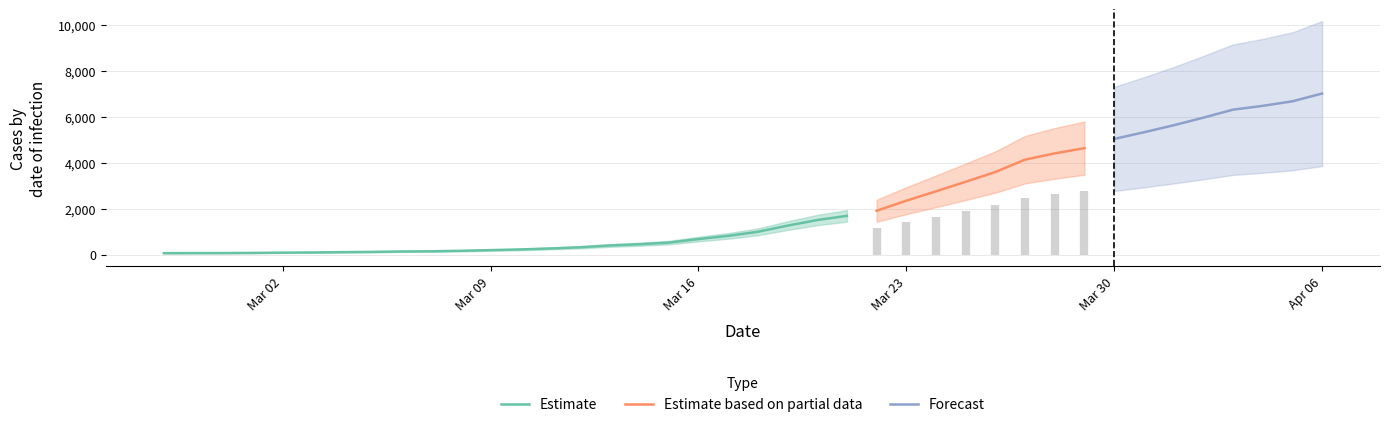

How many values exceed 993?

19